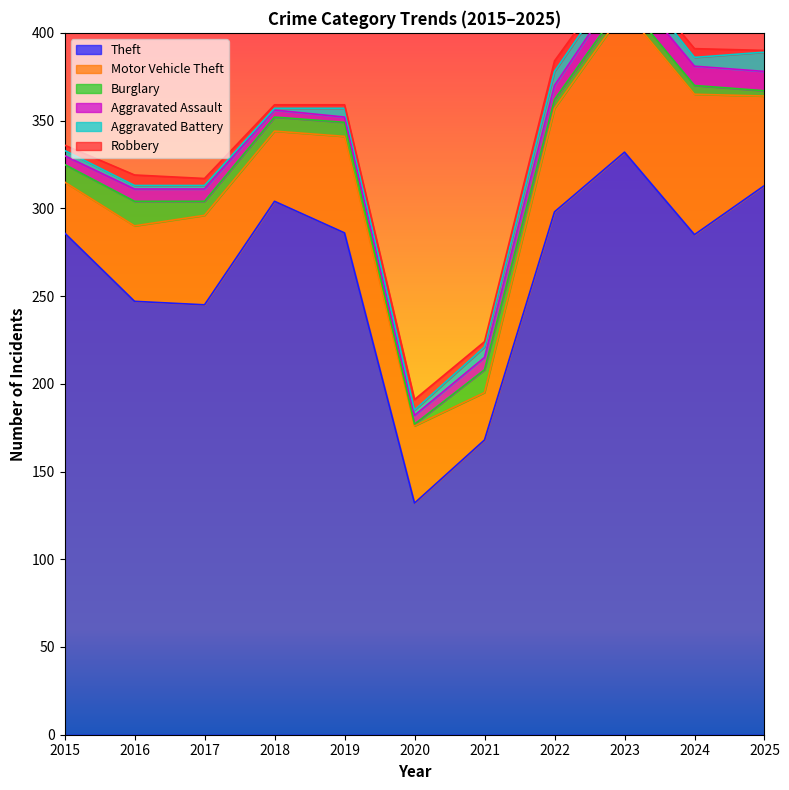

At which category is the sum across all series the highest?

2023